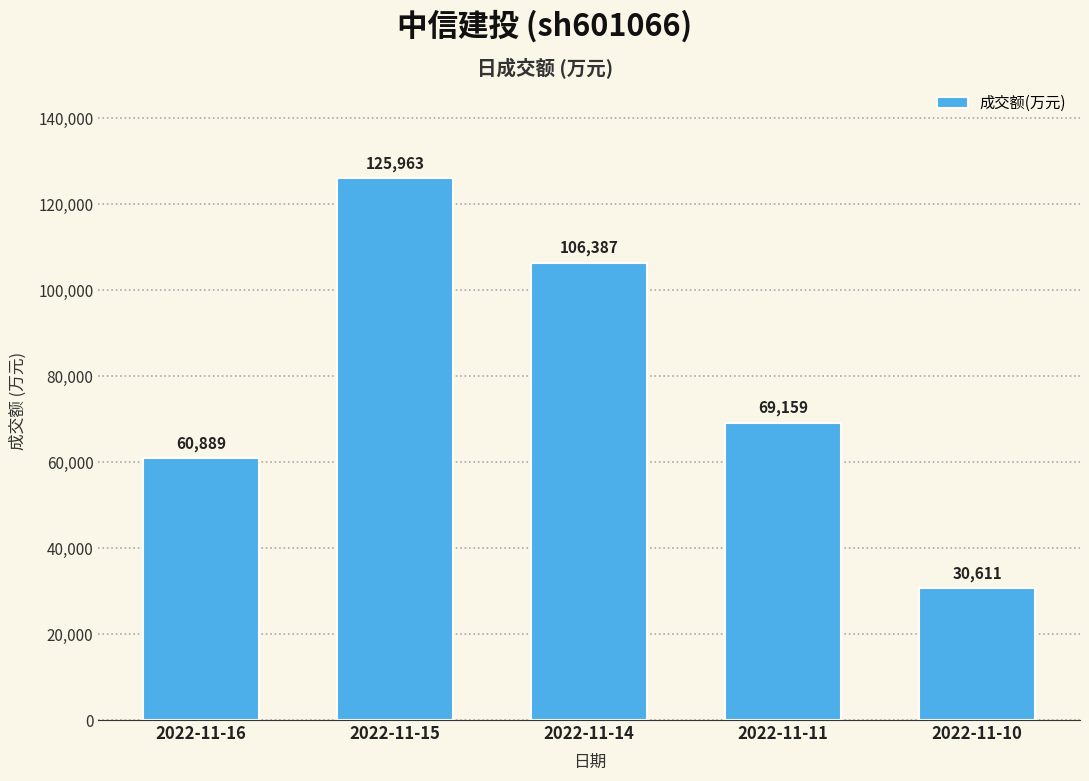

Rank the categories by value from highest to lowest.

2022-11-15, 2022-11-14, 2022-11-11, 2022-11-16, 2022-11-10